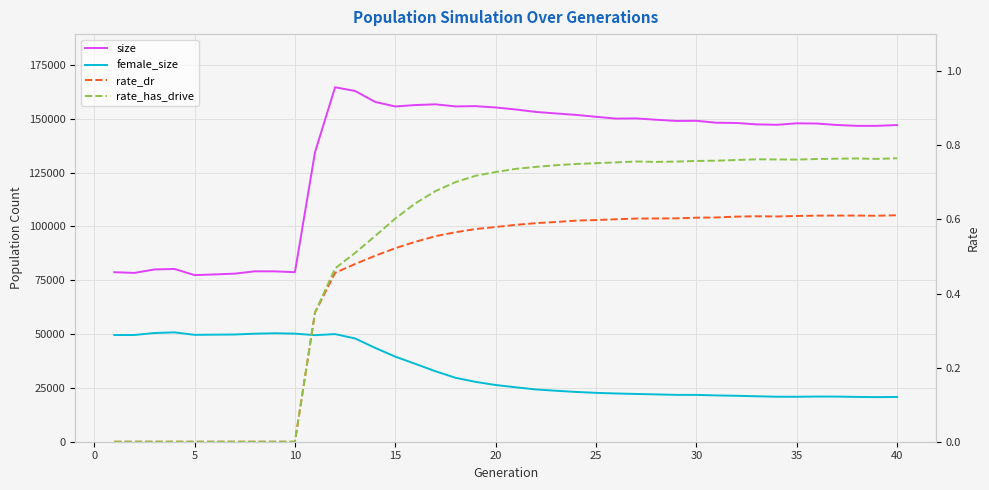

True or false: rate_has_drive and size intersect in this chart.

False